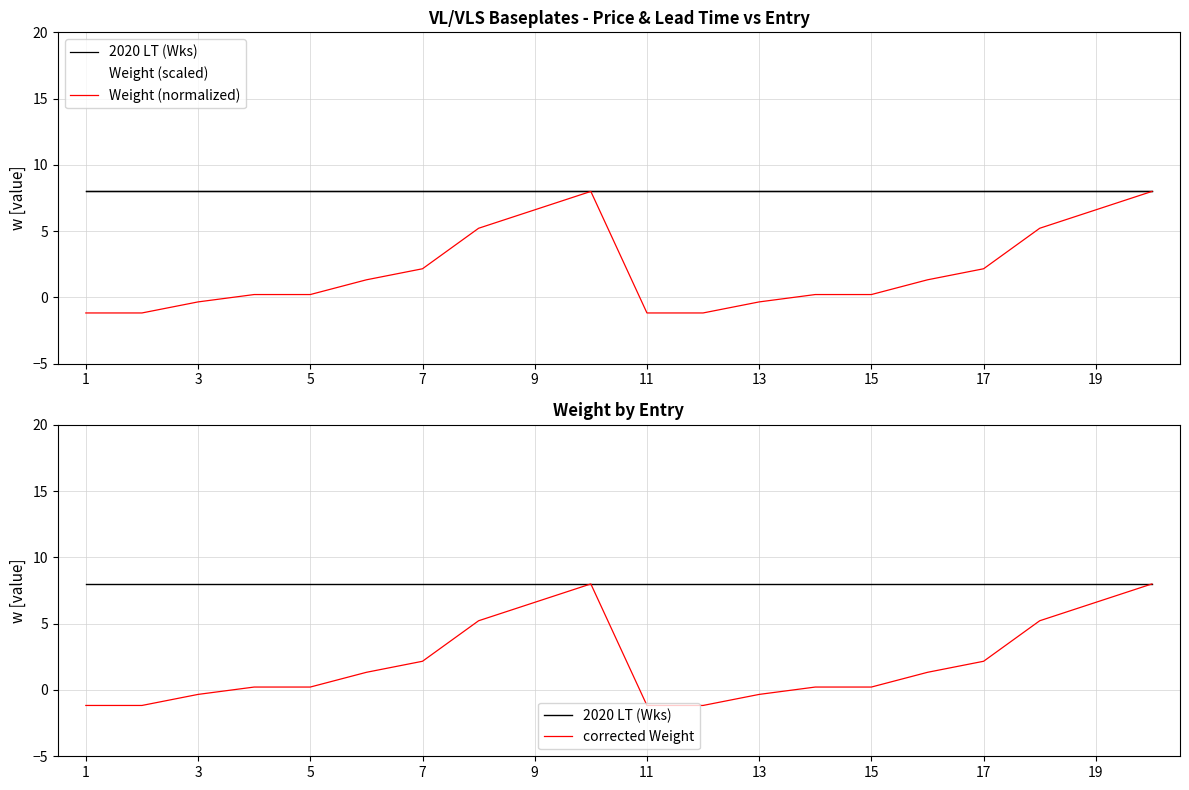

What is the sum of all corrected Weight values?

42.2